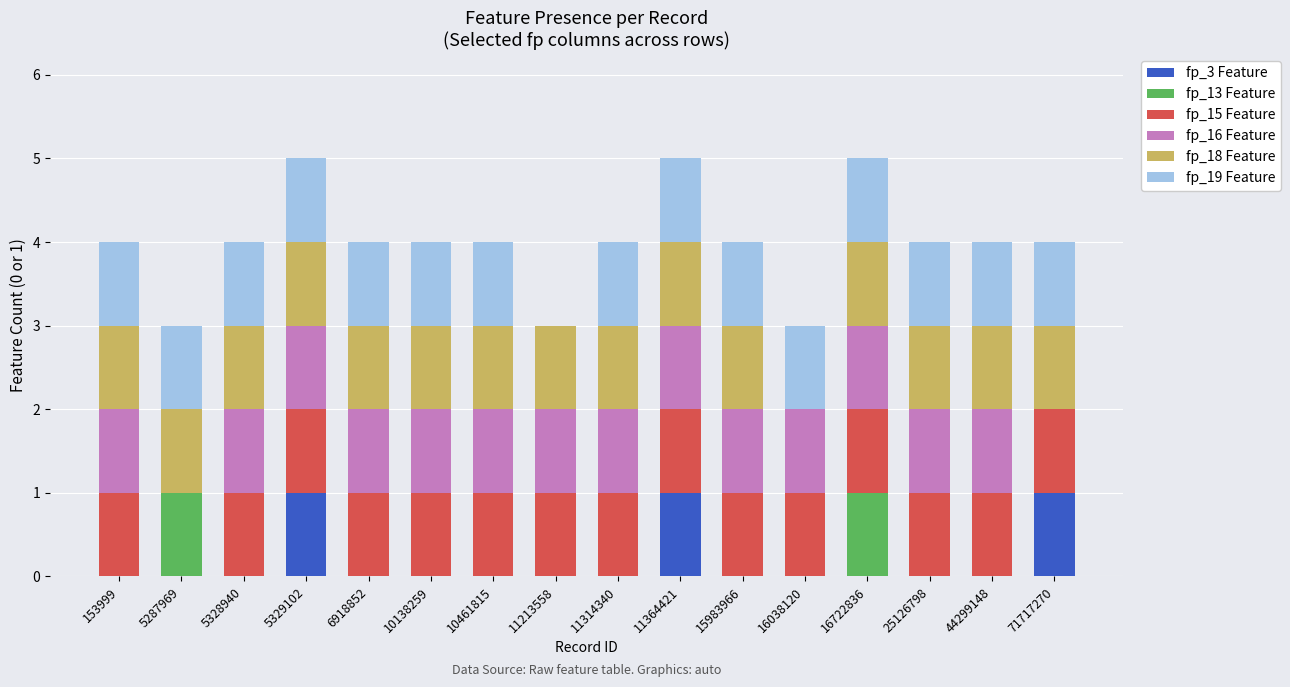

How many categories are shown in the chart?

16